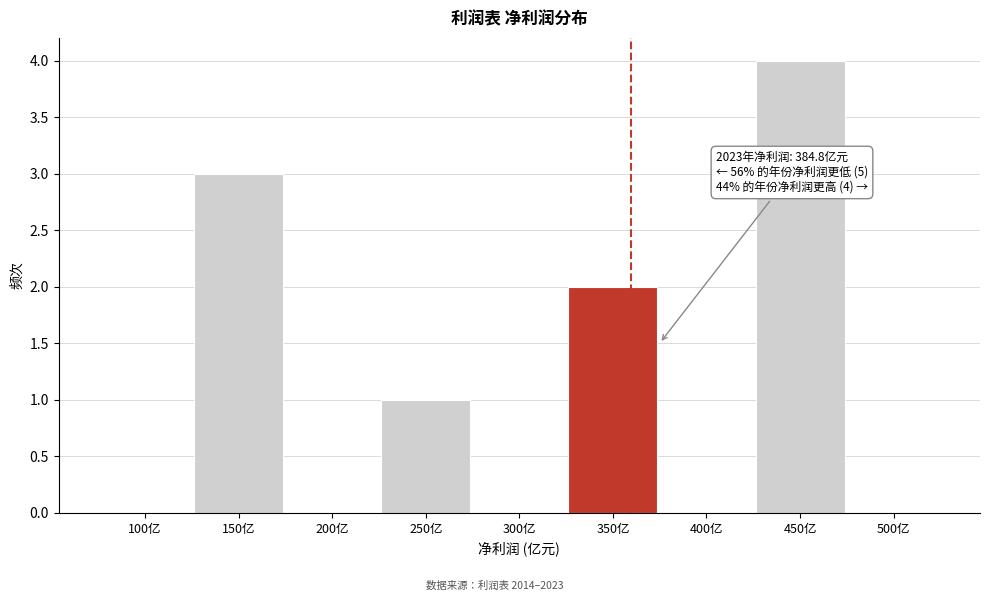

Reading left to right, transcribe all the data shown in this chart.

100亿=0	150亿=3	200亿=0	250亿=1	300亿=0	350亿=2	400亿=0	450亿=4	500亿=0